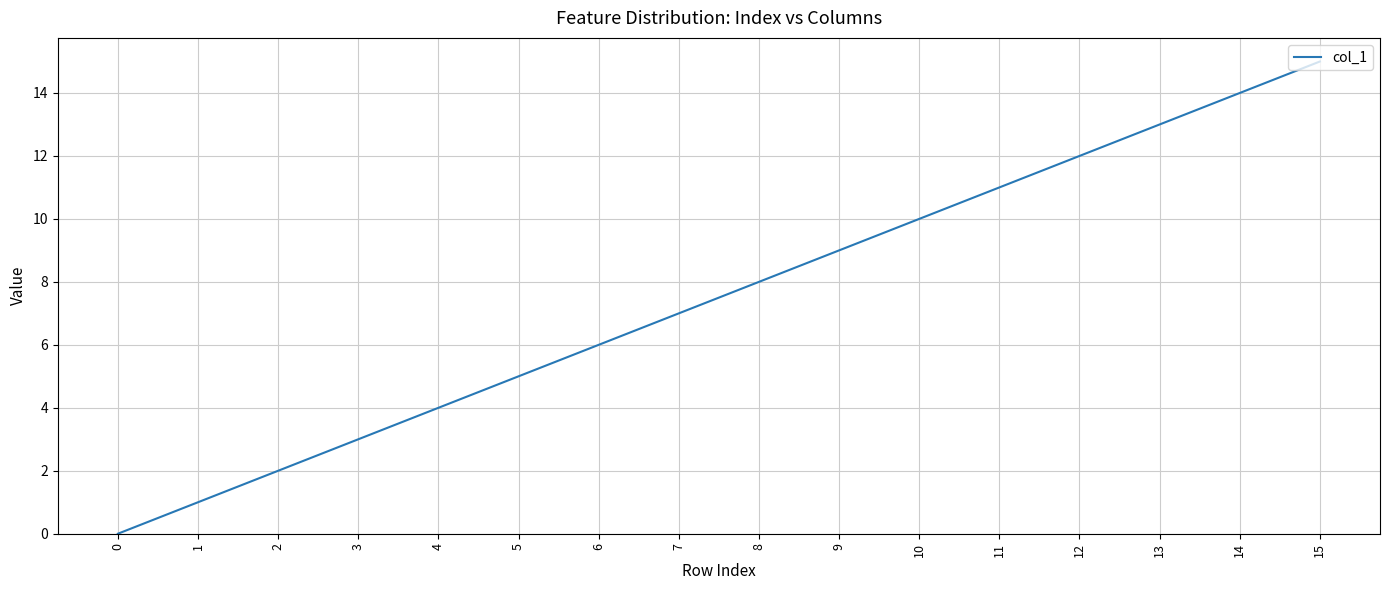

Approximately how many times larger is the value at 7 compared to 10?

0.7